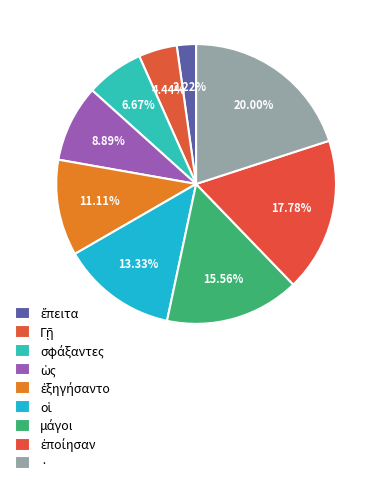

The ἔπειτα slice represents 2% of the pie. True or false?

True